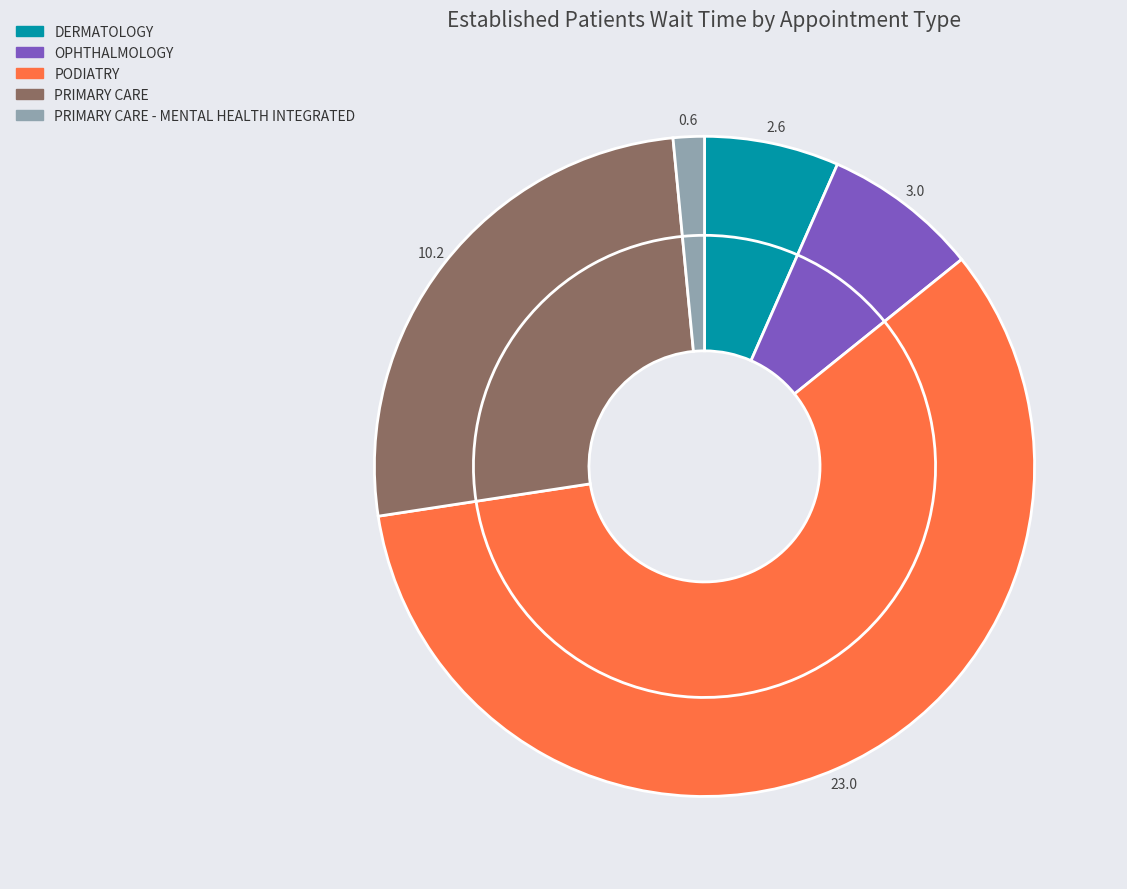

How many slices are in this pie chart?

5